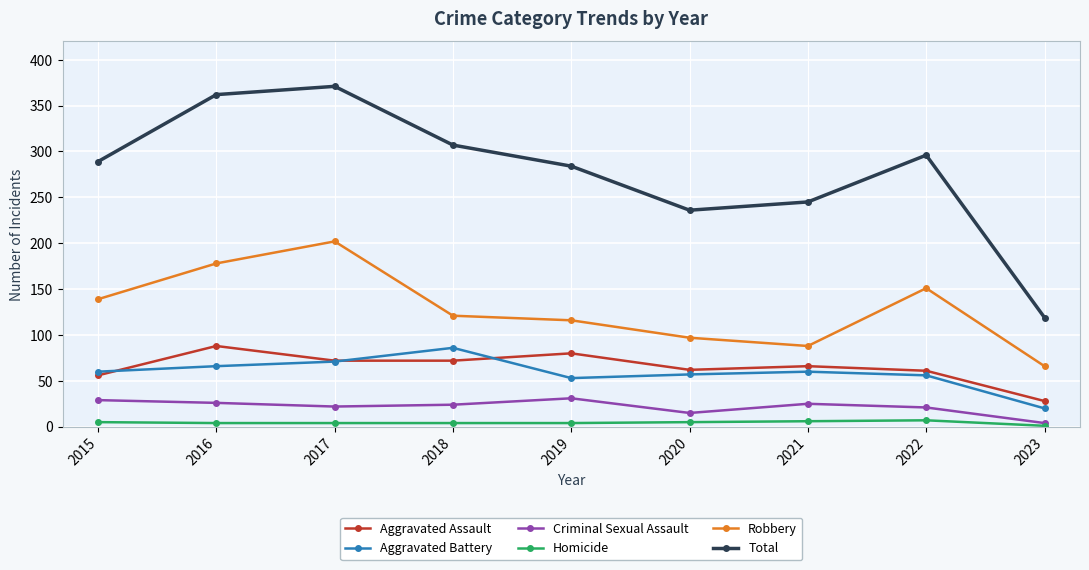

How many distinct data groups are displayed?

6